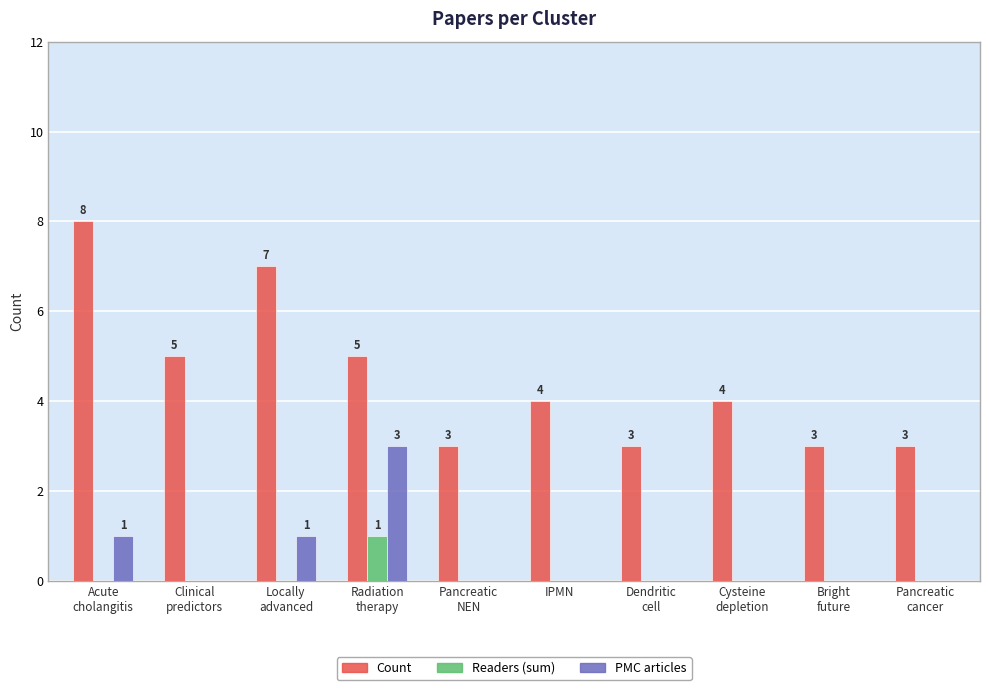

The Count series shows 4 at IPMN. True or false?

True